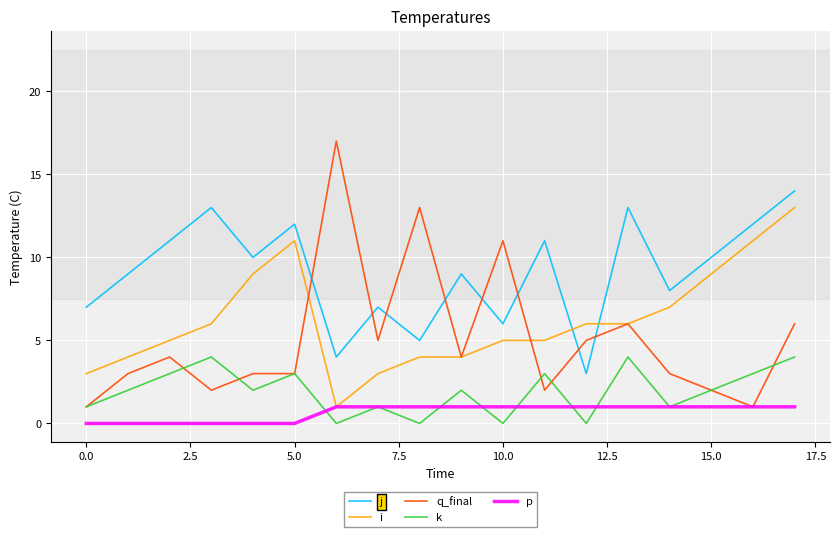

List the series in order of their peak value, lowest first.

p, k, i, j, q_final